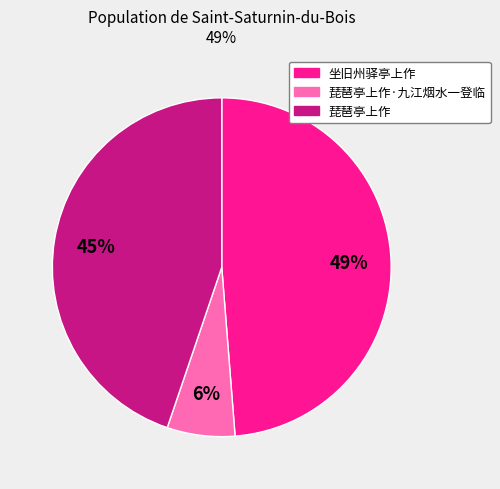

Is there a majority slice in this chart?

No